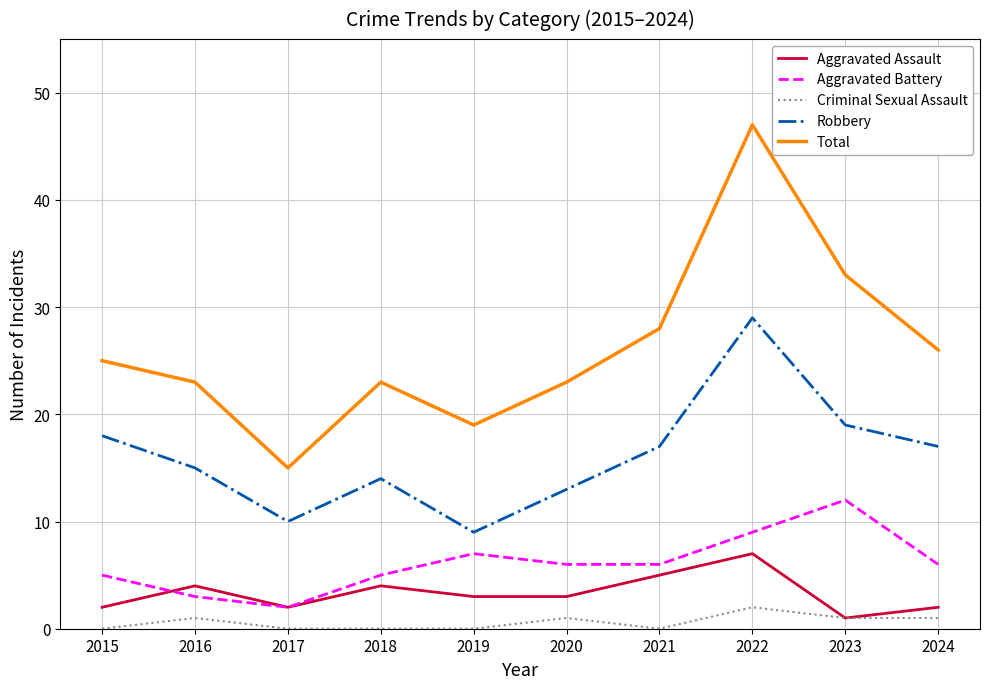

True or false: Aggravated Battery has a value of 9 at 2021.

False